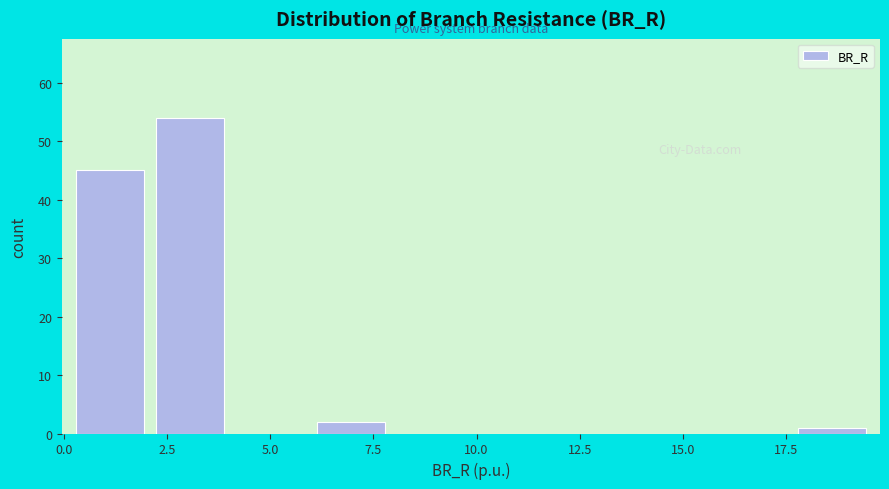

Read against the x-axis, roughly where is the centre of the tallest bar?

3.0